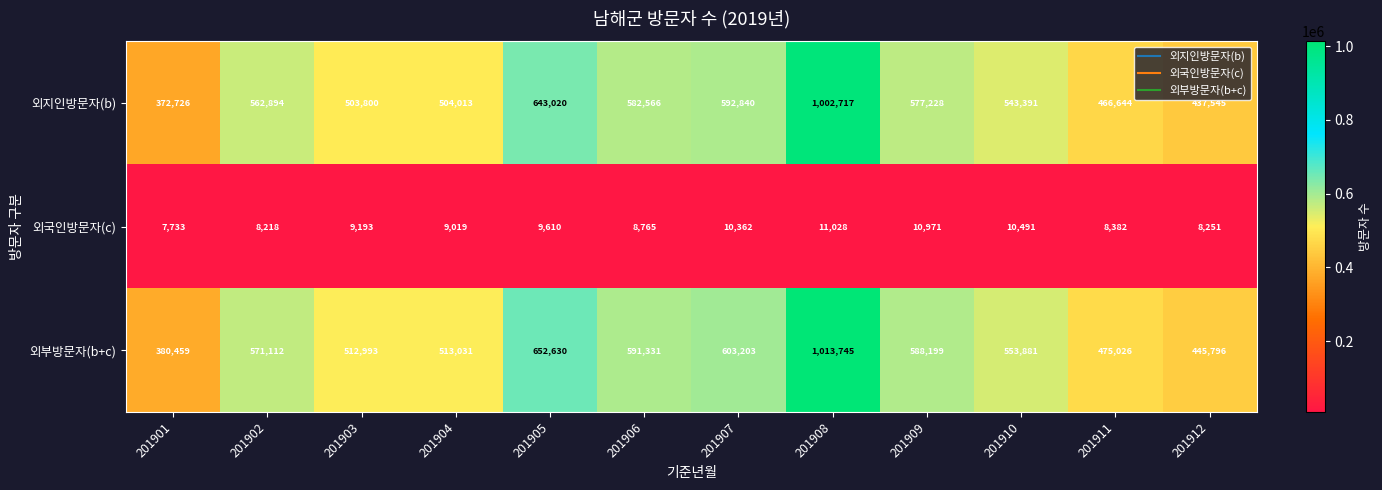

True or false: 외부방문자(b+c) has a value of 1027960 at 201902.

False